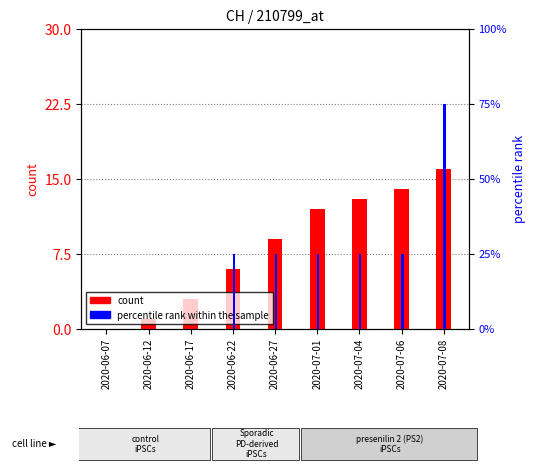

At which label does percentile rank within the sample first exceed 1?

2020-07-08